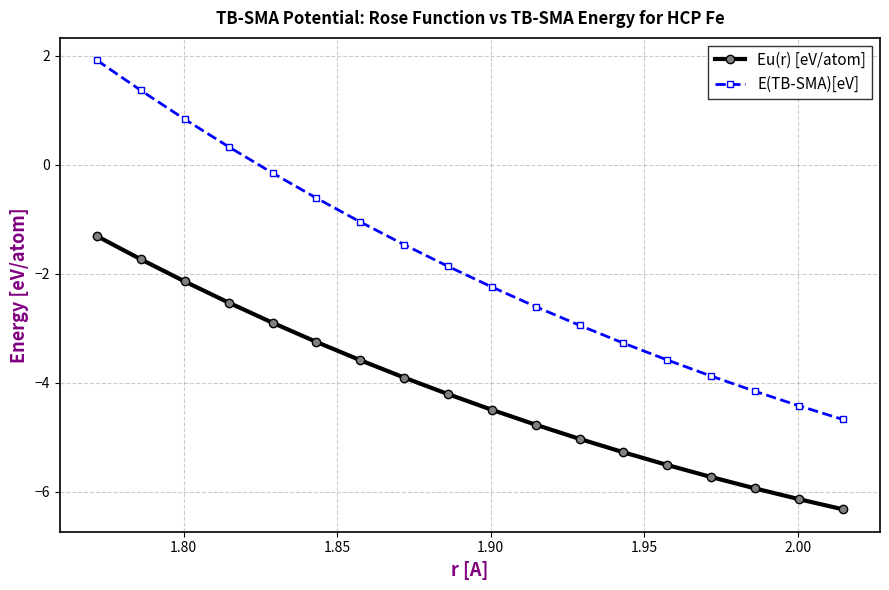

What is the average value of the Eu(r) [eV/atom] series?

-4.2